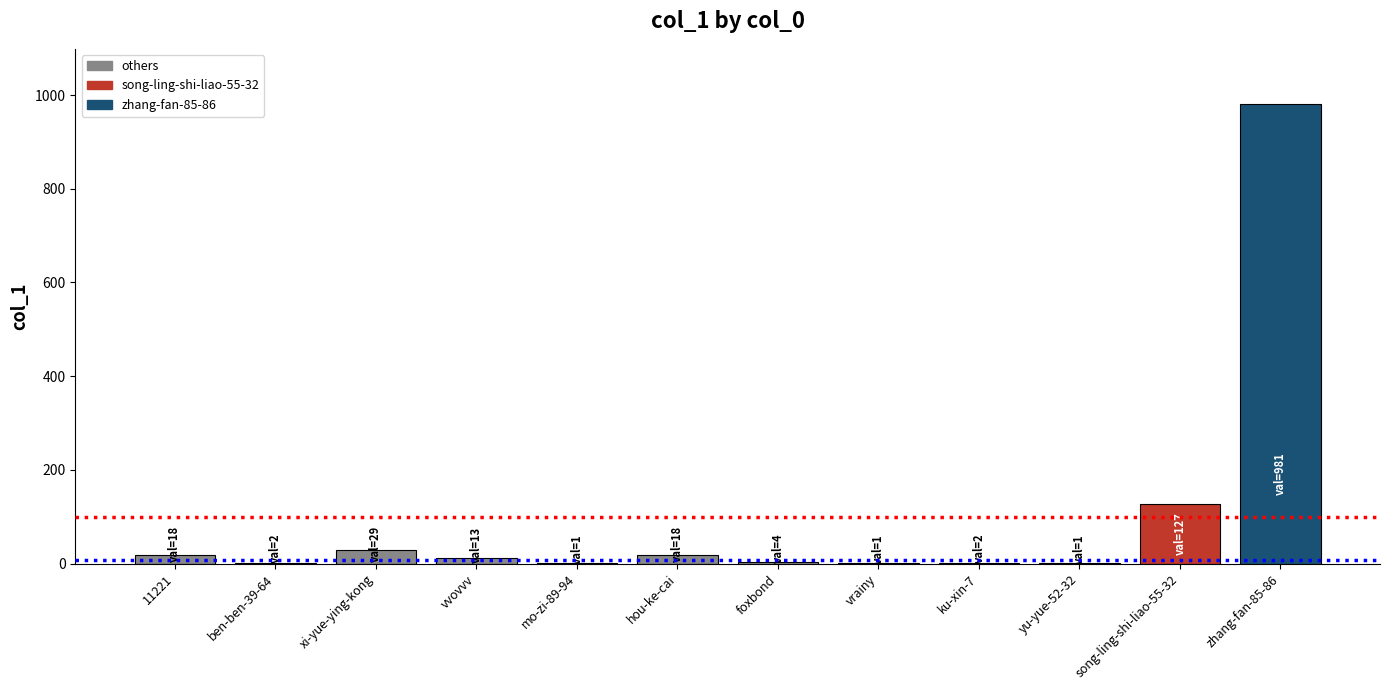

Between hou-ke-cai and ku-xin-7, which is larger?

hou-ke-cai